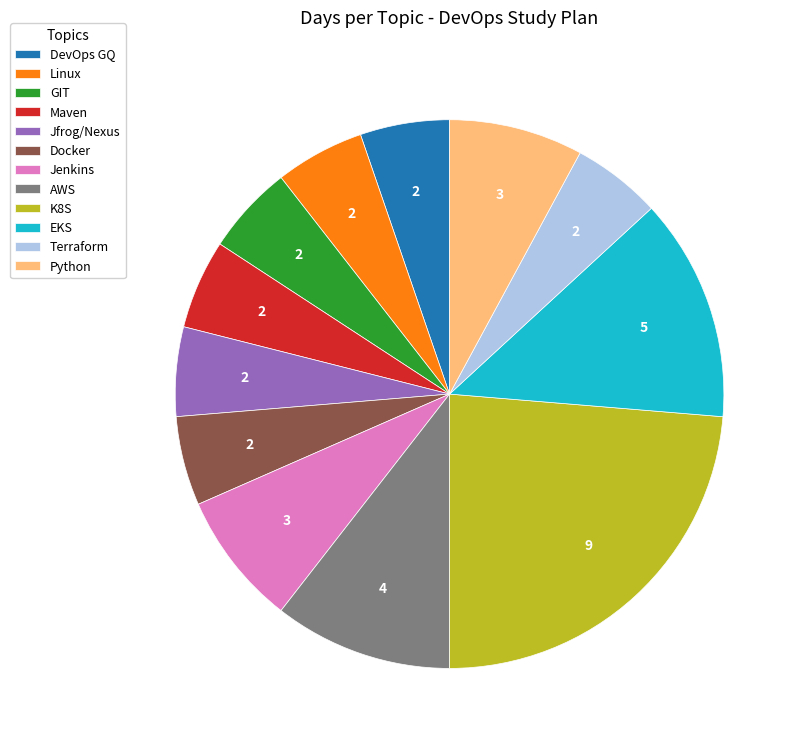

What is the largest slice in the pie chart?

K8S